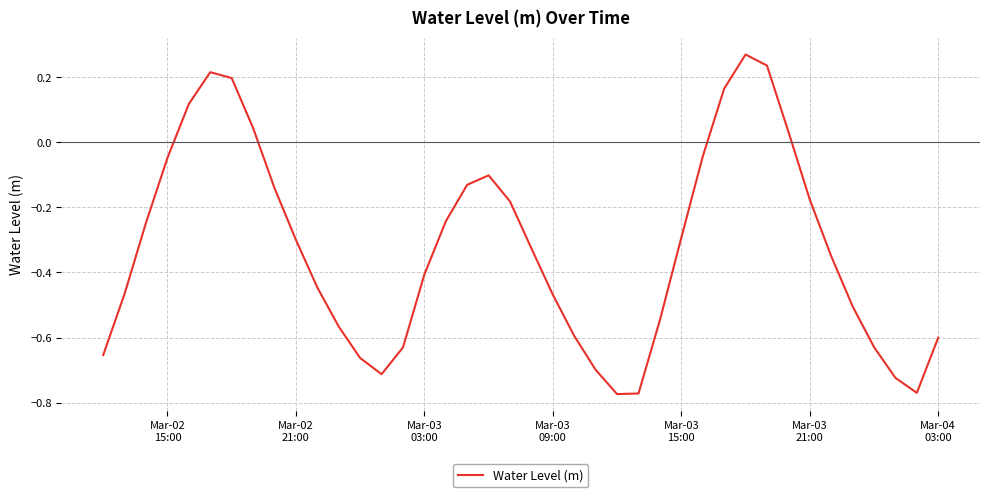

How many lines are shown in the chart?

1